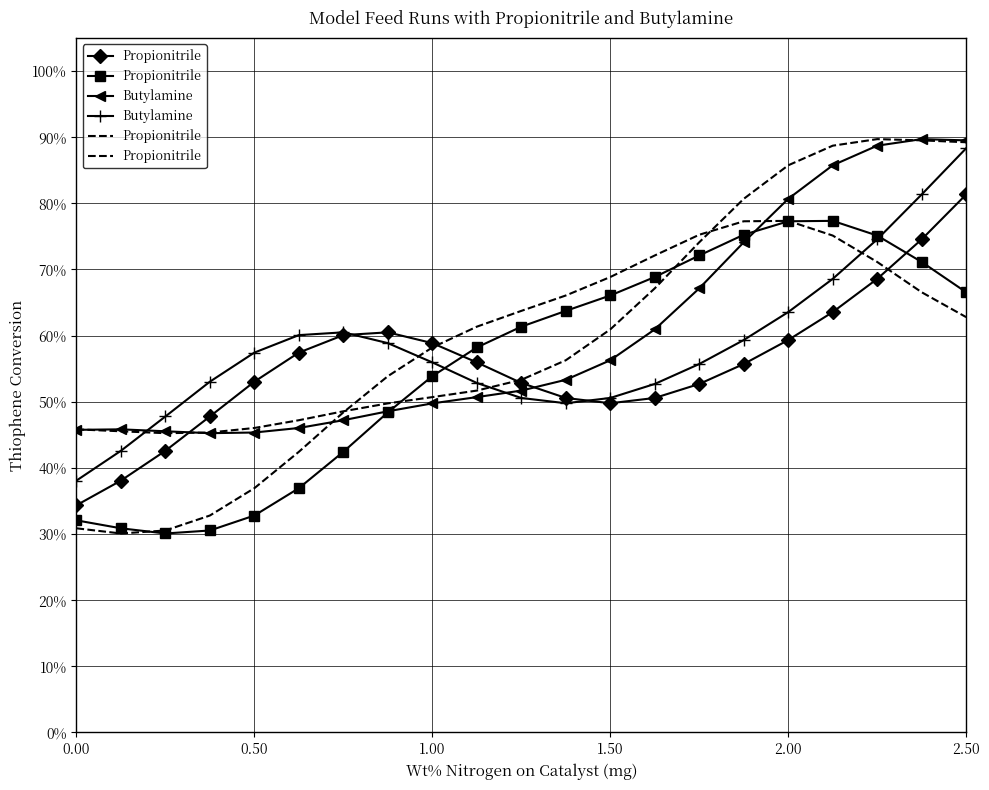

Which series has the largest total across all categories?

Propionitrile